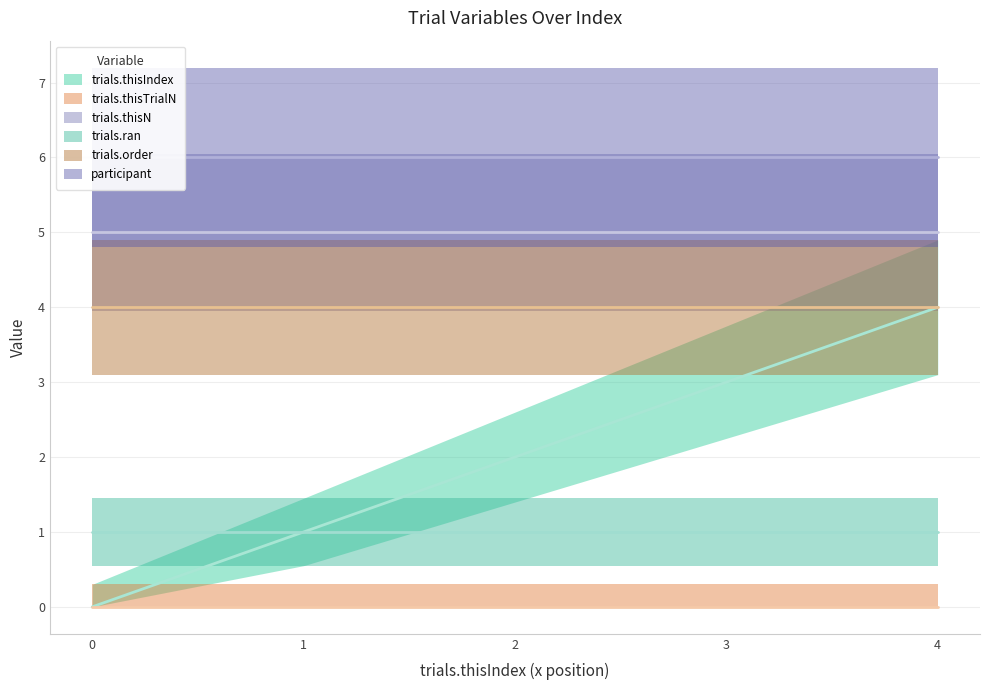

How many lines are shown in the chart?

6